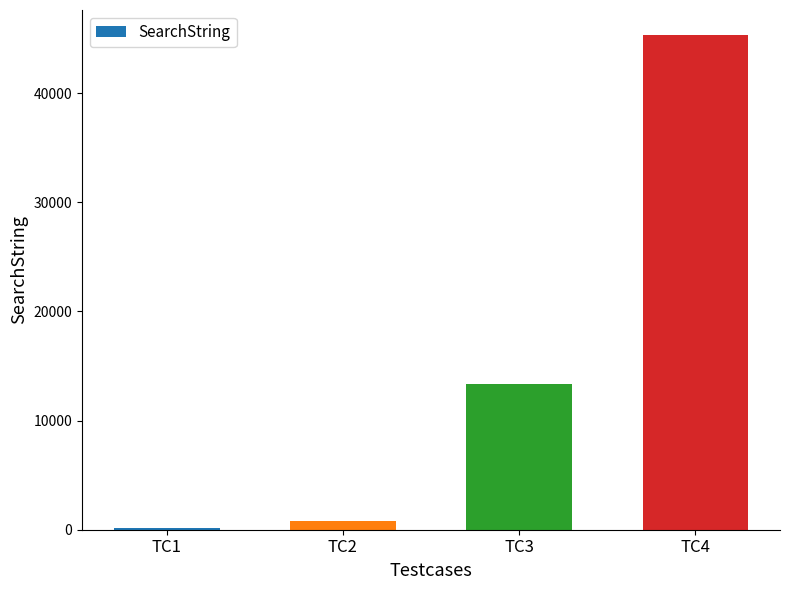

Count the number of data series in this chart.

1